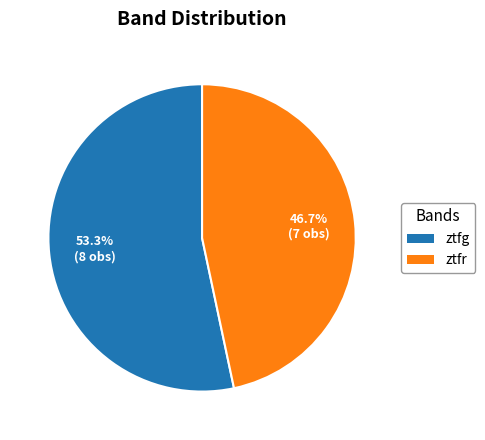

Is there a majority slice in this chart?

Yes